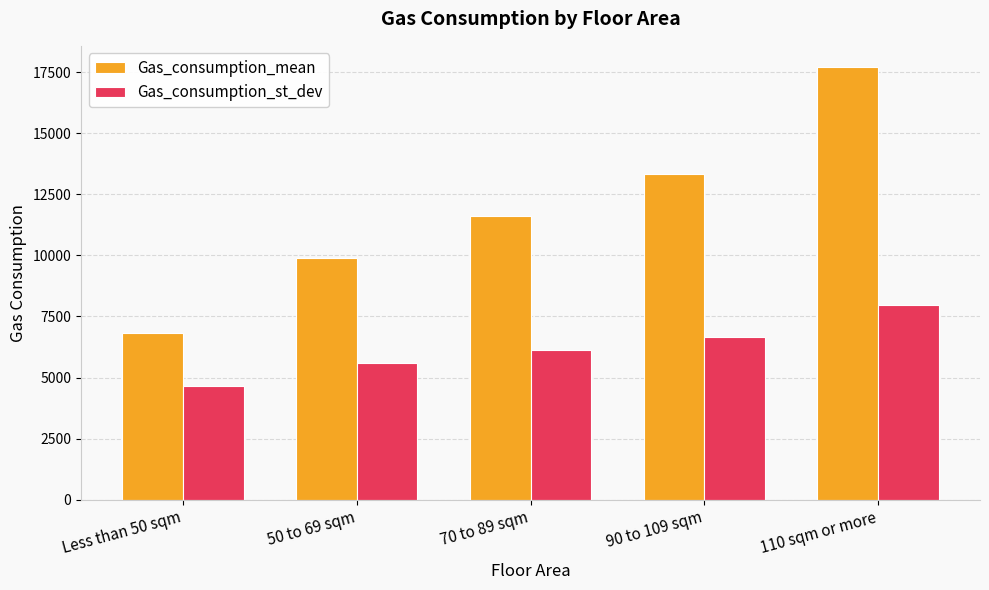

True or false: Gas_consumption_st_dev has a value of 3022 at Less than 50 sqm.

False